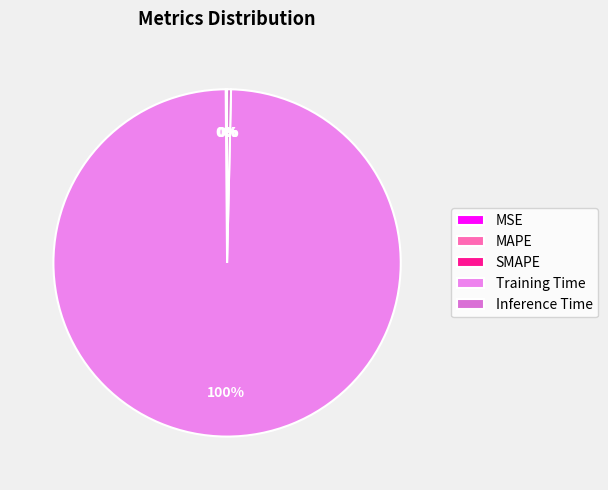

To the nearest percent, what portion does Training Time represent?

100%